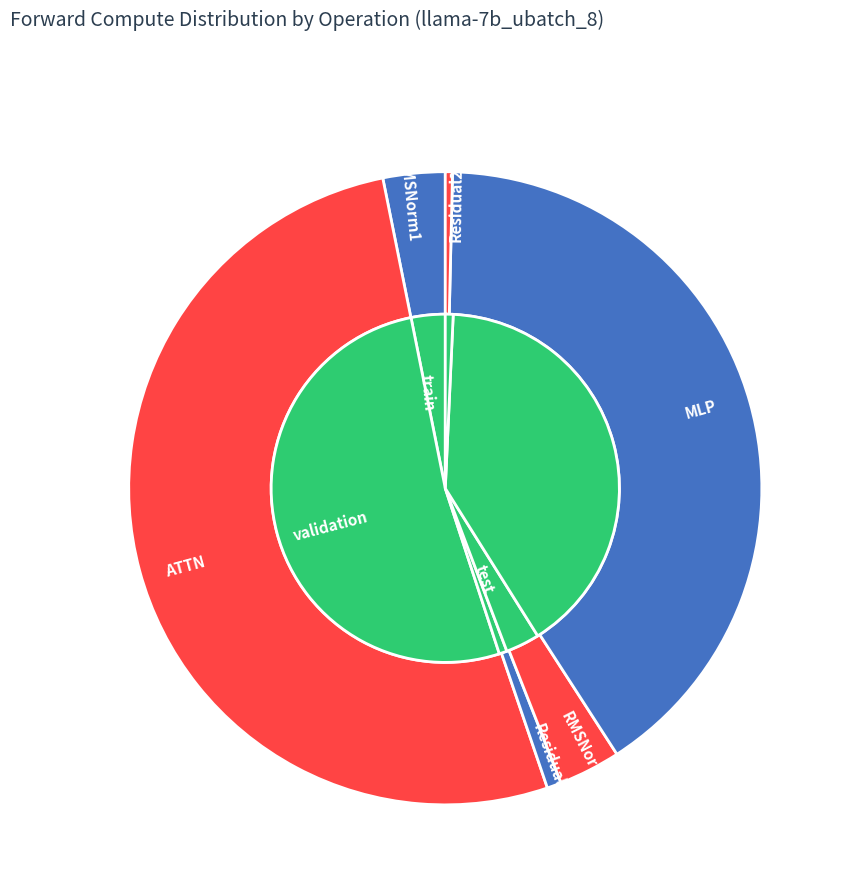

To the nearest percent, what percentage of the pie is Residual1?

1%